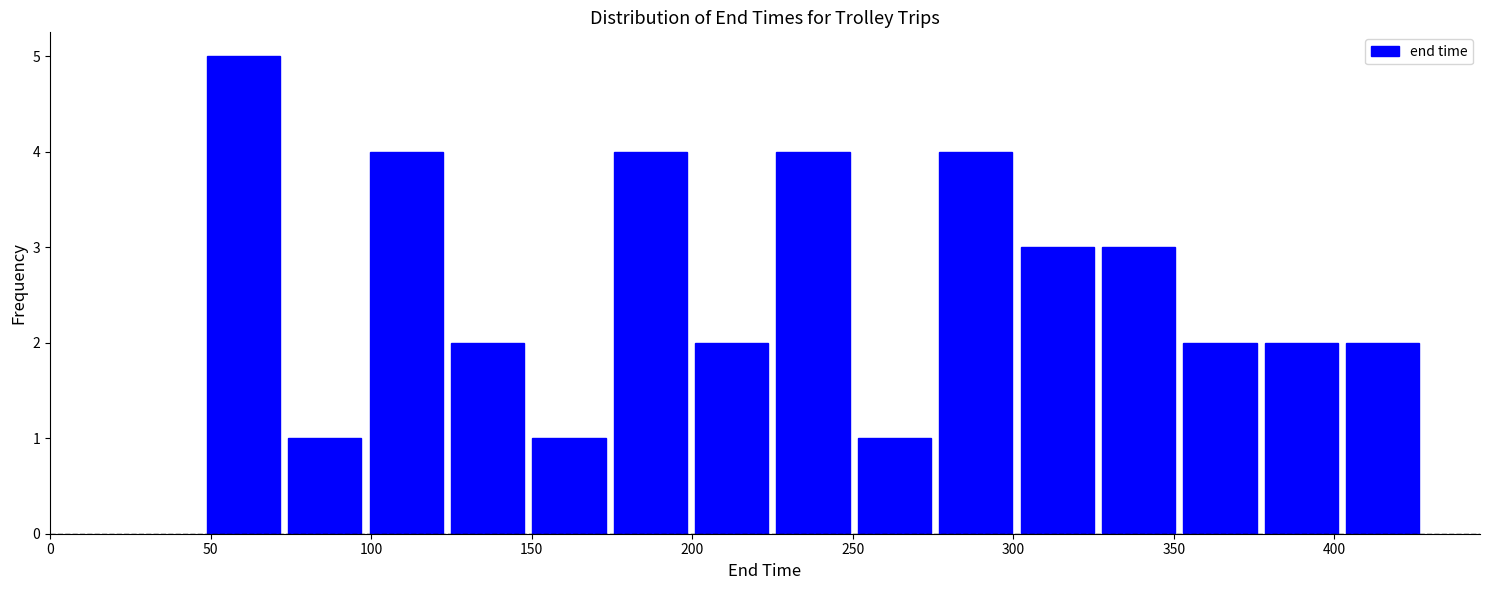

Reading left to right, list every bar in this chart as the range it spans on the x-axis followed by its height. Neither the bar edges nor the heights are printed on the chart, so give them approximately, as read against the axes.

50 to 75: 5
75 to 100: 1
100 to 125: 4
125 to 150: 2
150 to 175: 1
175 to 200: 4
200 to 225: 2
225 to 250: 4
250 to 275: 1
275 to 300: 4
300 to 325: 3
325 to 350: 3
350 to 375: 2
375 to 400: 2
400 to 430: 2